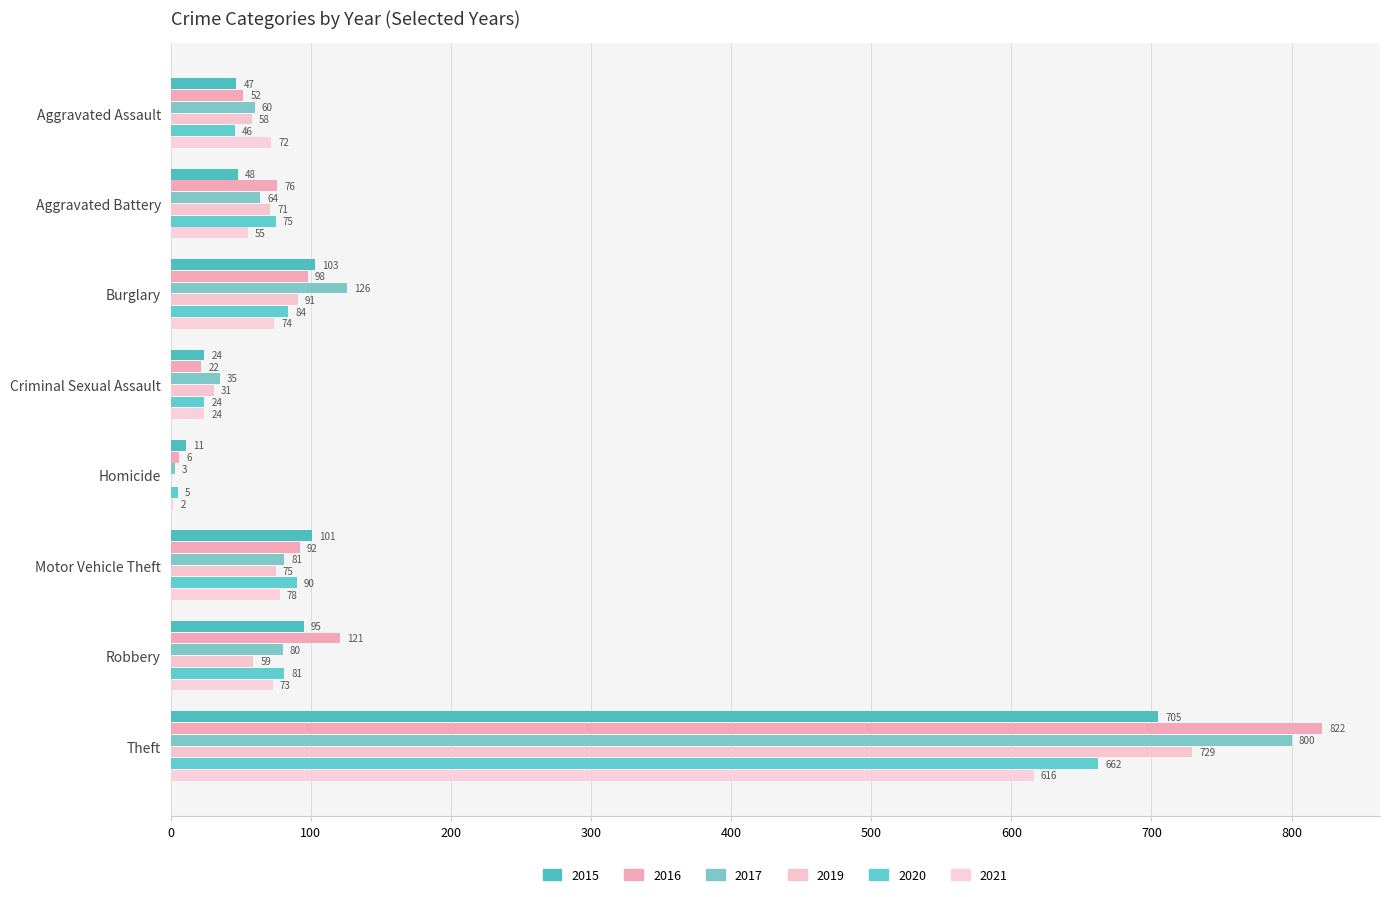

What is the sum of all 2016 values?

1289